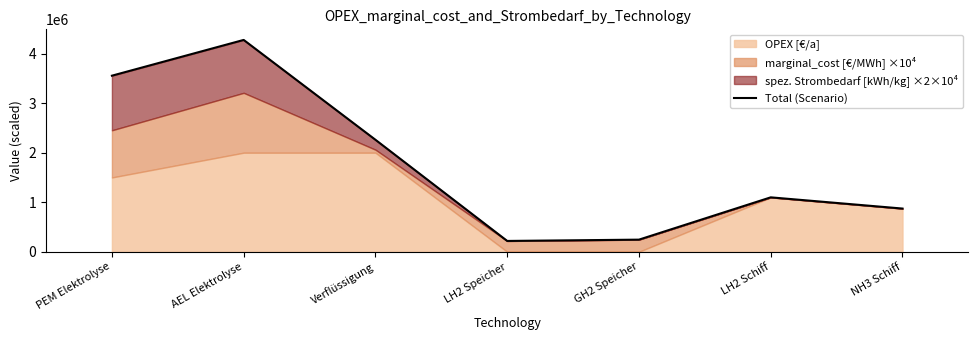

Reading right to left, list all the values displayed in this chart.

872038.2	1098334.5	244420.0	218180.0	2260610.0	4276310.0	3554260.0